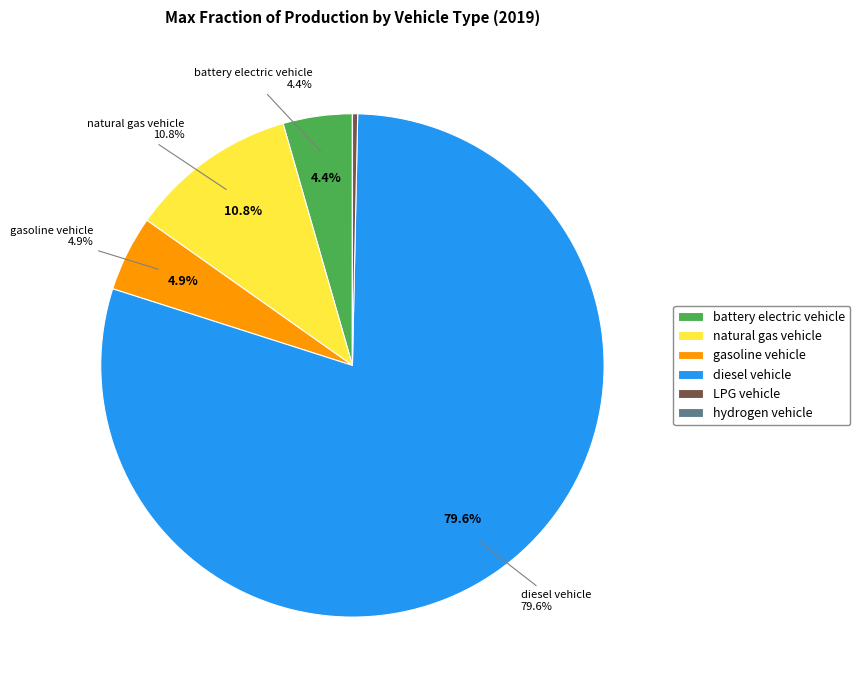

How much of the chart is everything except battery electric vehicle?

95.6%